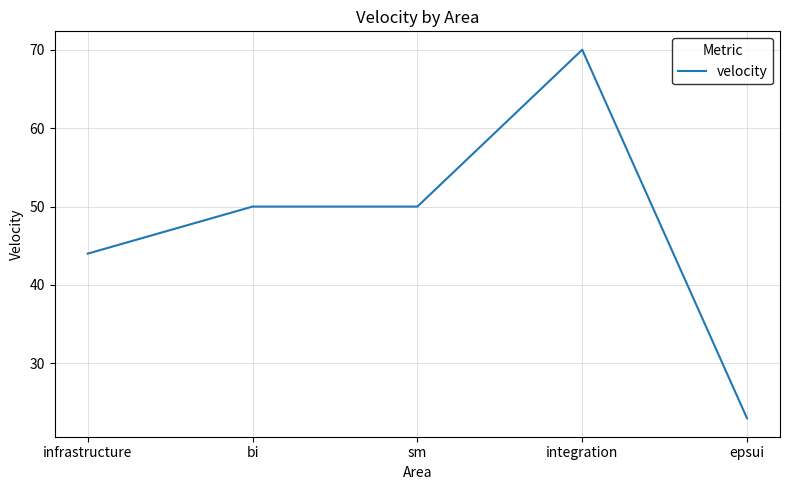

What is the sum of the values at epsui and integration?

93